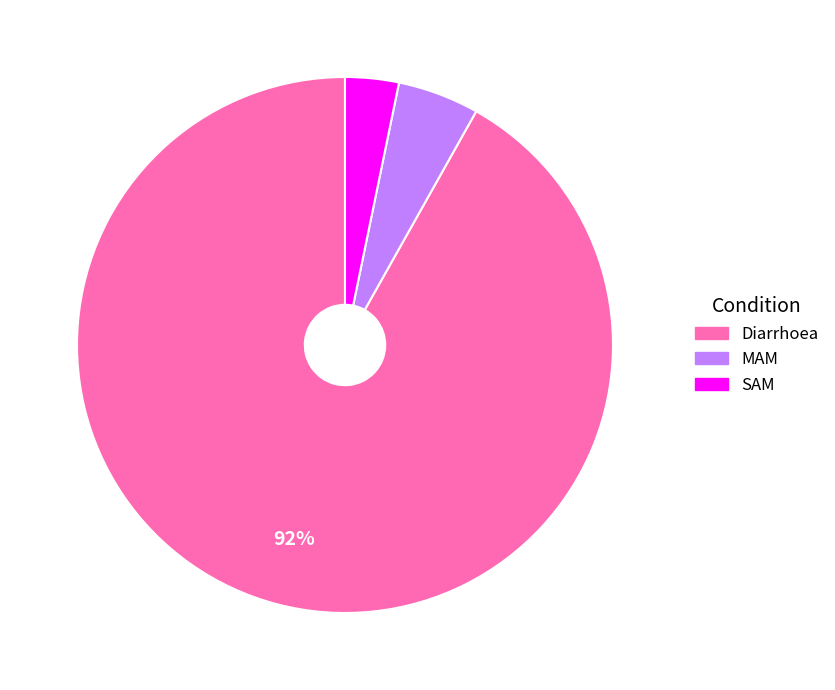

Combined, do SAM and Diarrhoea account for over 50%?

Yes